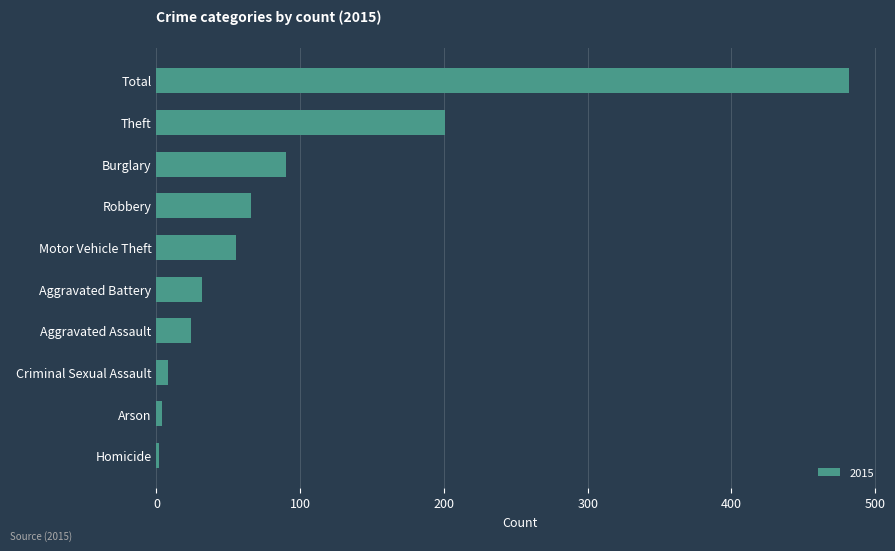

At which label is the value closest to 242?

Theft